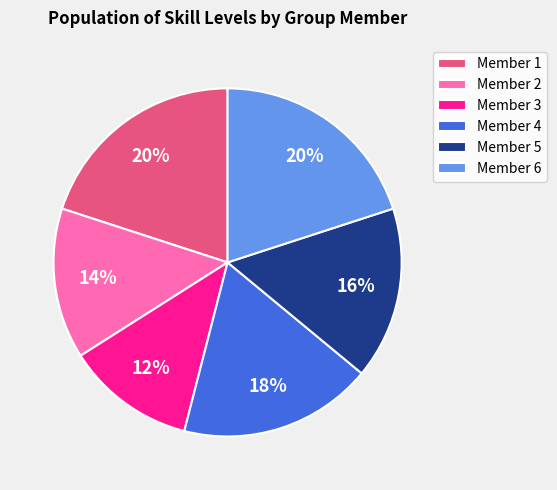

To the nearest percent, what is the combined percentage of Member 6 and Member 4?

38%